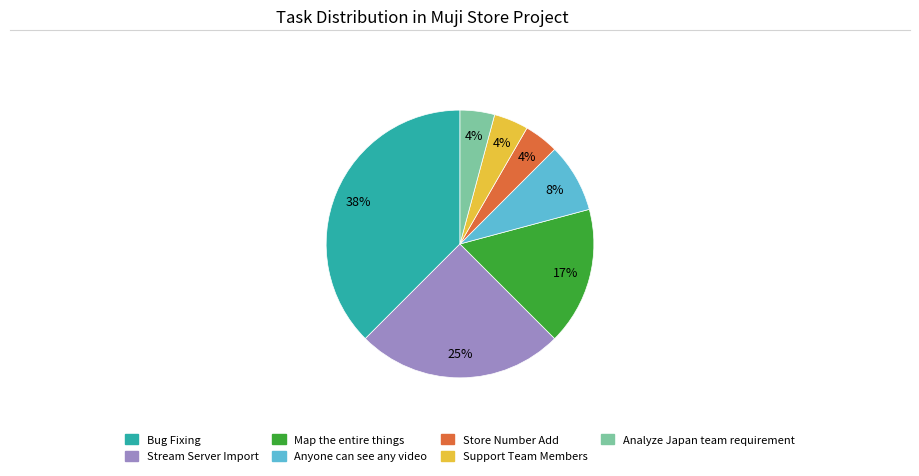

To the nearest percent, what is the average slice percentage?

14%